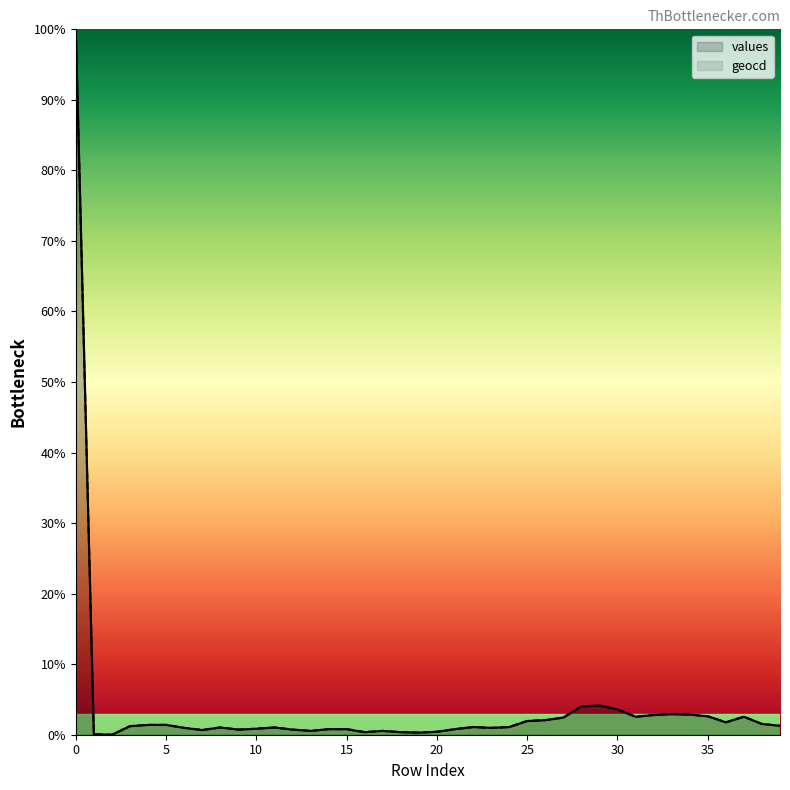

Reading left to right, what are all the values shown in this chart?

values: 100.0	0.1	0.0	1.2	1.4	1.4	1.0	0.7	1.0	0.7	0.9	1.0	0.7	0.5	0.8	0.8	0.4	0.5	0.4	0.3	0.4	0.8	1.1	1.0	1.1	1.9	2.1	2.4	4.0	4.1	3.6	2.6	2.8	2.9	2.9	2.6	1.8	2.6	1.5	1.3
geocd: 100.0	0.1	0.0	1.2	1.4	1.4	1.0	0.7	1.0	0.7	0.9	1.0	0.7	0.5	0.8	0.8	0.4	0.5	0.4	0.3	0.4	0.8	1.1	1.0	1.1	1.9	2.1	2.4	4.0	4.1	3.6	2.6	2.8	2.9	2.9	2.6	1.8	2.6	1.5	1.3